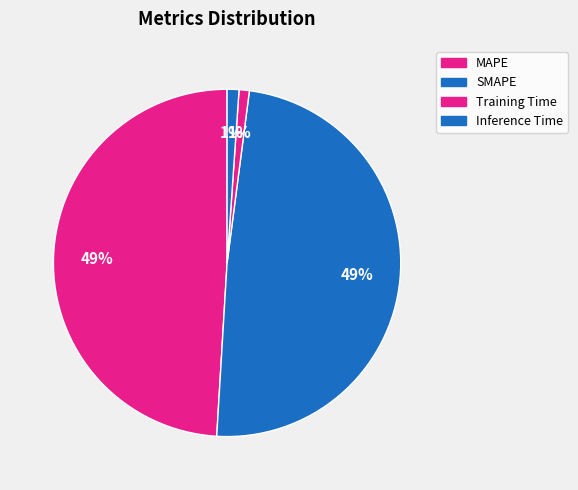

How many slices are in this pie chart?

4